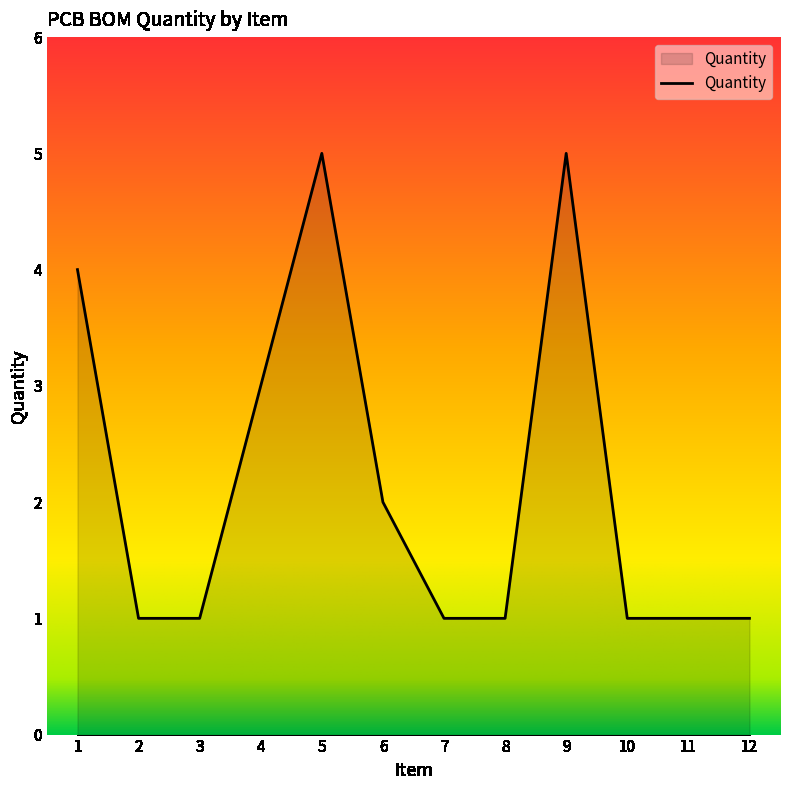

What is the average value?

2